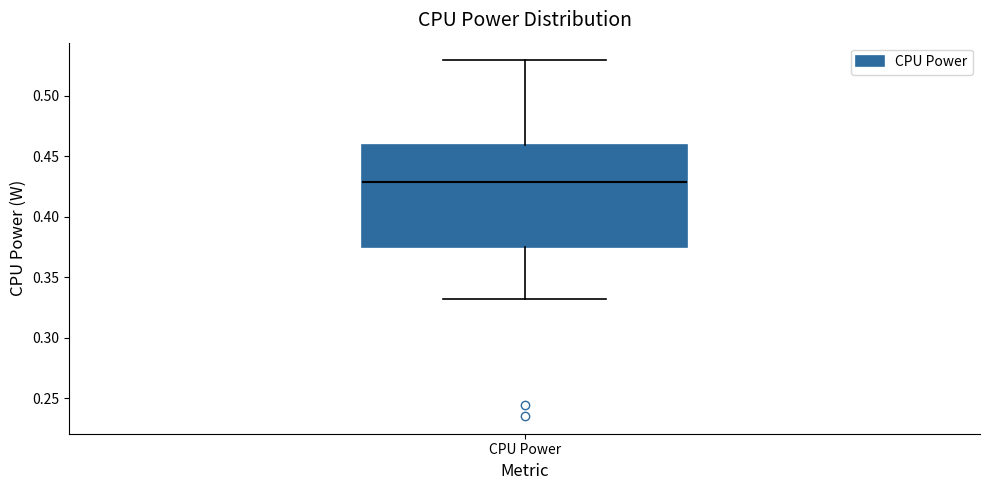

Transcribe this box plot: give where the median line is, the range the box spans, and where the two whiskers end, as read against the y-axis. The values are not printed on the chart, so give them approximately, as read against the axis.

median 0.430, box 0.375 to 0.460, whiskers 0.330 to 0.530